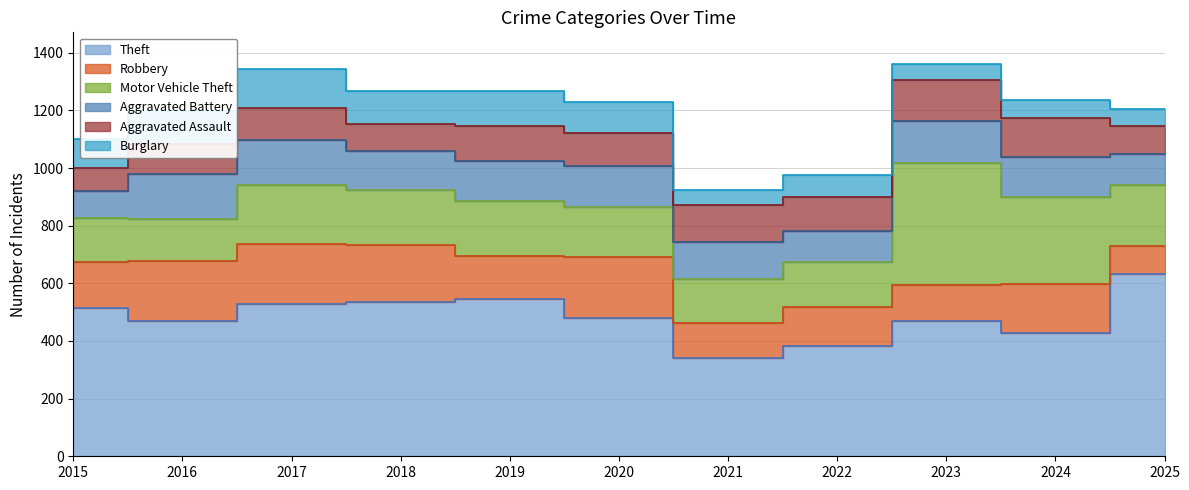

What is the spread (max minus min) of values at 2020?

373